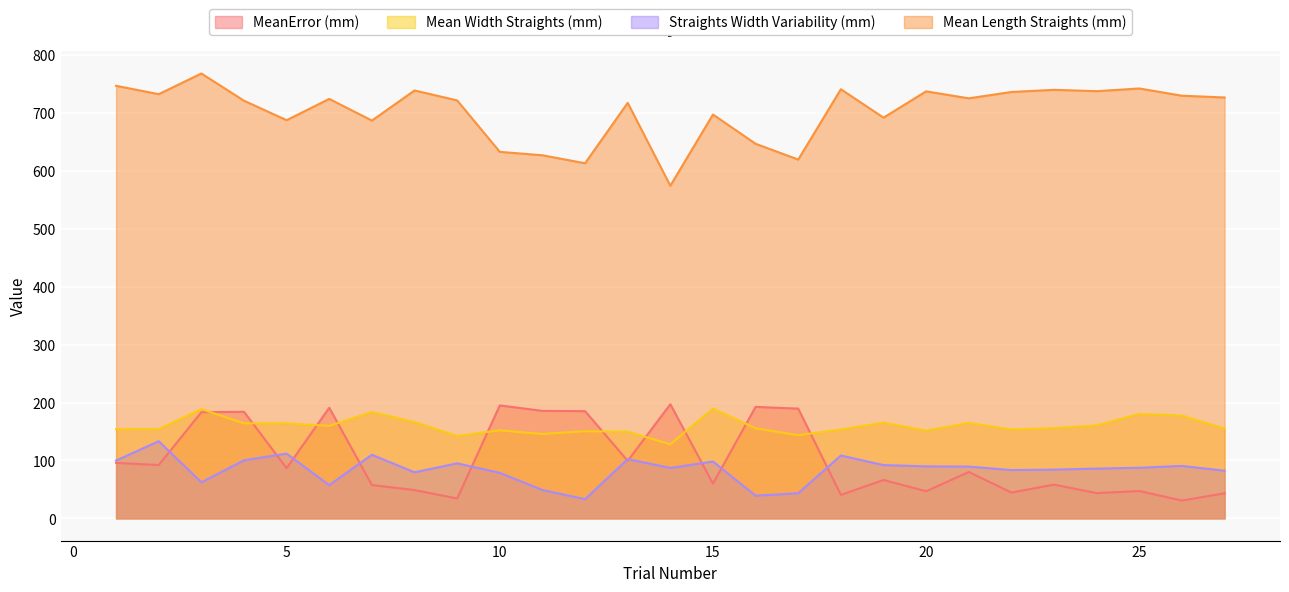

What is the value of the MeanError (mm) point at the 5th from the left?

86.6